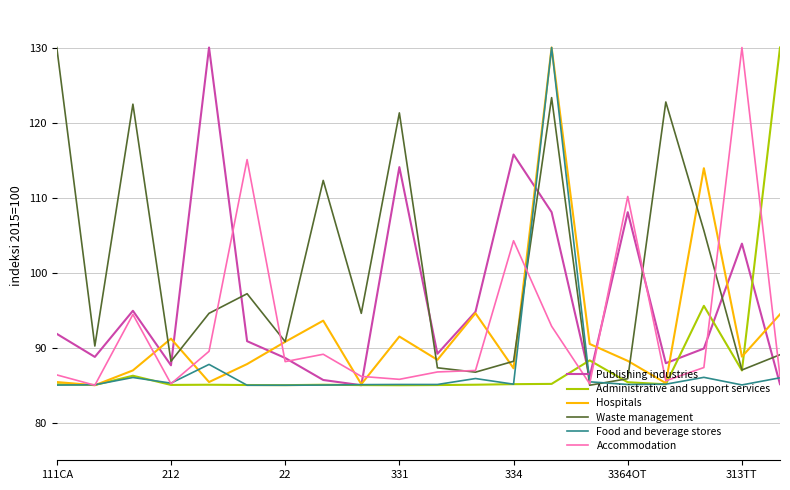

Which series has the largest total across all categories?

Waste management